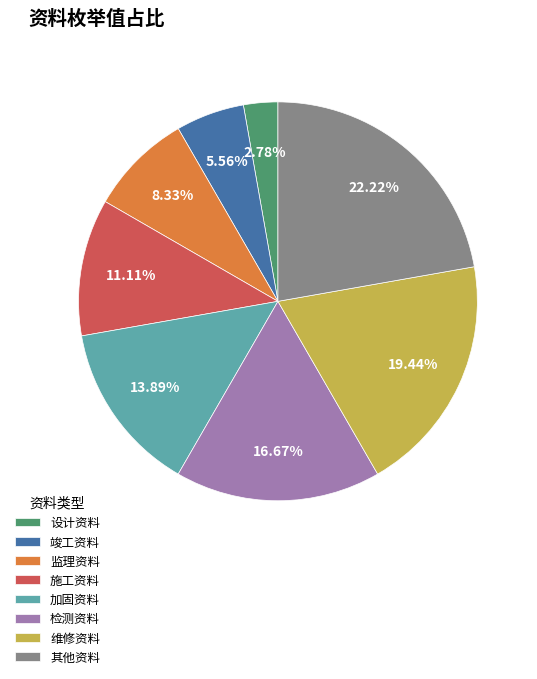

To the nearest percent, what is the average slice percentage?

12%